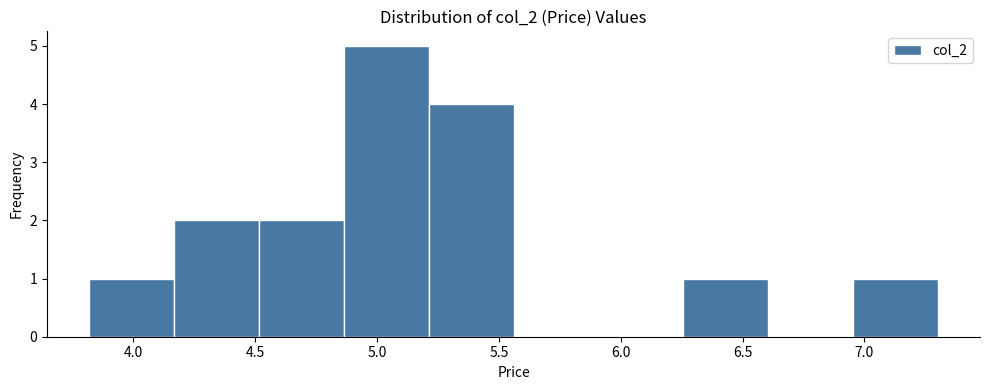

Reading left to right, transcribe this chart: for each bar, give the range it covers on the x-axis and its height. Neither the bar edges nor the heights are printed on the chart, so give them approximately, as read against the axes.

3.80 to 4.15: 1
4.15 to 4.50: 2
4.50 to 4.85: 2
4.85 to 5.20: 5
5.20 to 5.55: 4
5.55 to 5.90: 0
5.90 to 6.25: 0
6.25 to 6.60: 1
6.60 to 6.95: 0
6.95 to 7.30: 1